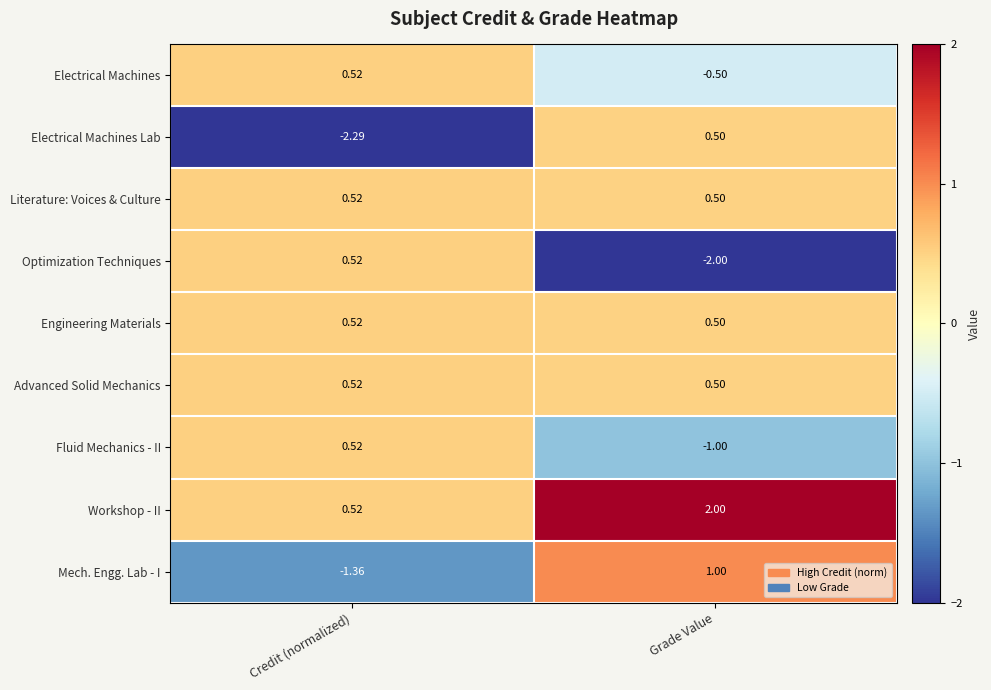

Between Credit (normalized) and Grade Value, which series saw the biggest shift?

Electrical Machines Lab